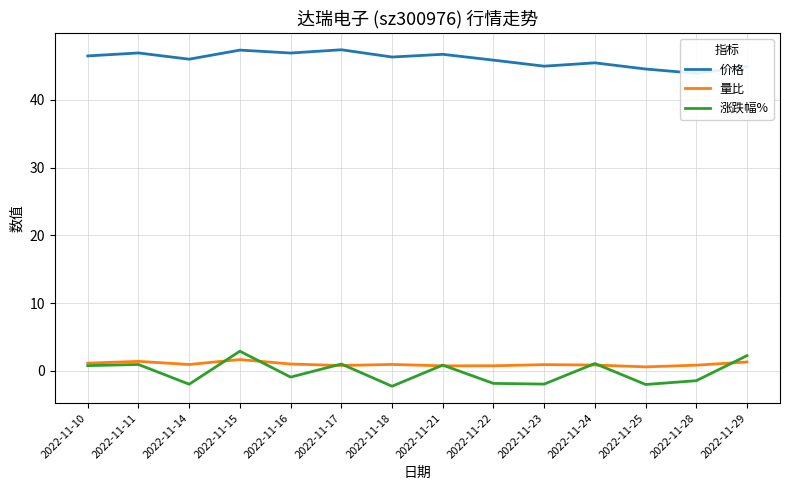

At which label does 涨跌幅% reach its minimum?

2022-11-18